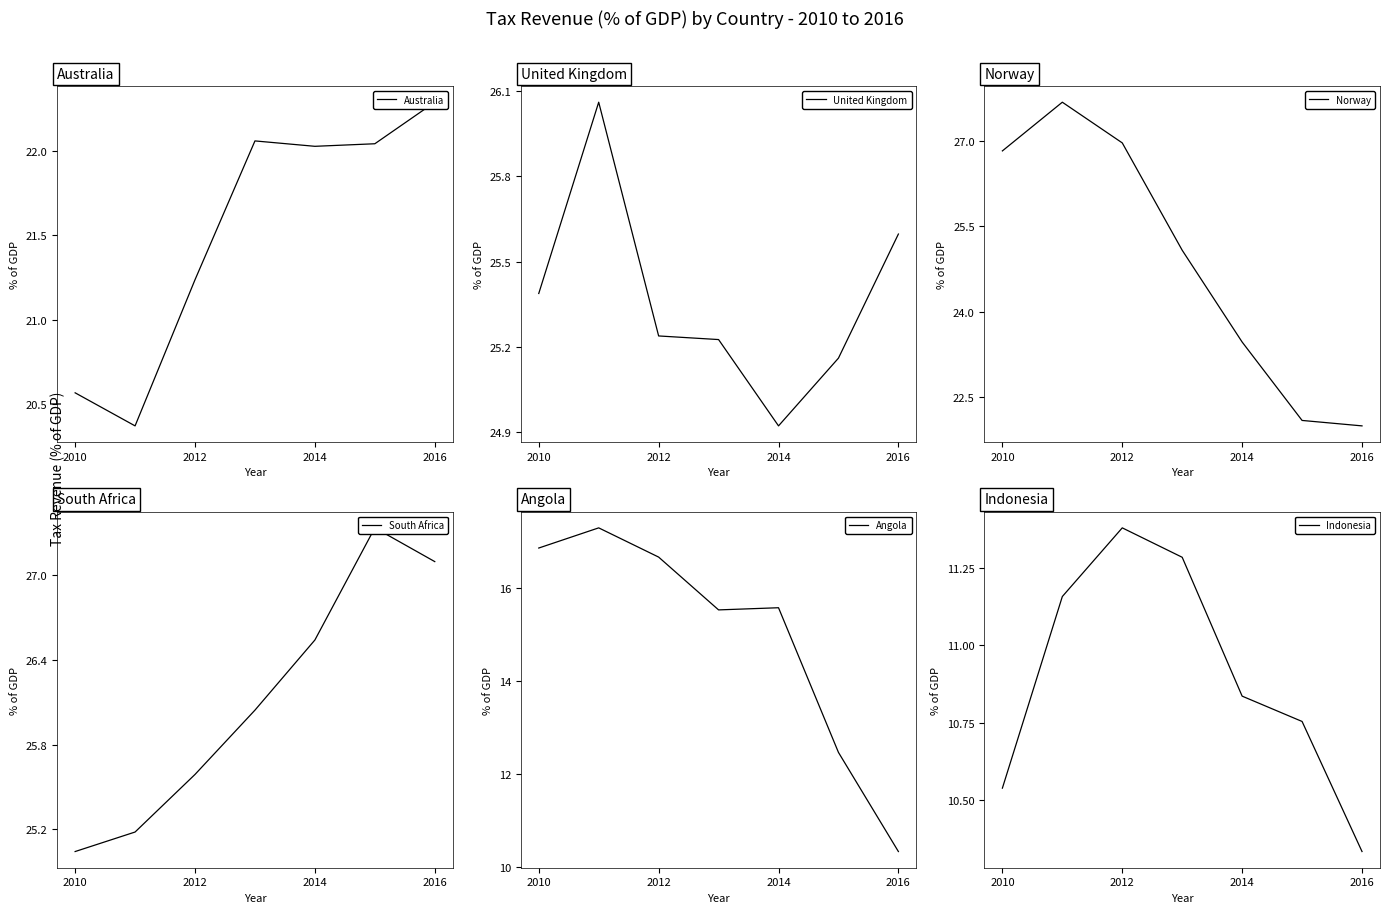

True or false: Angola has a value of 9.6 at 2012.

False